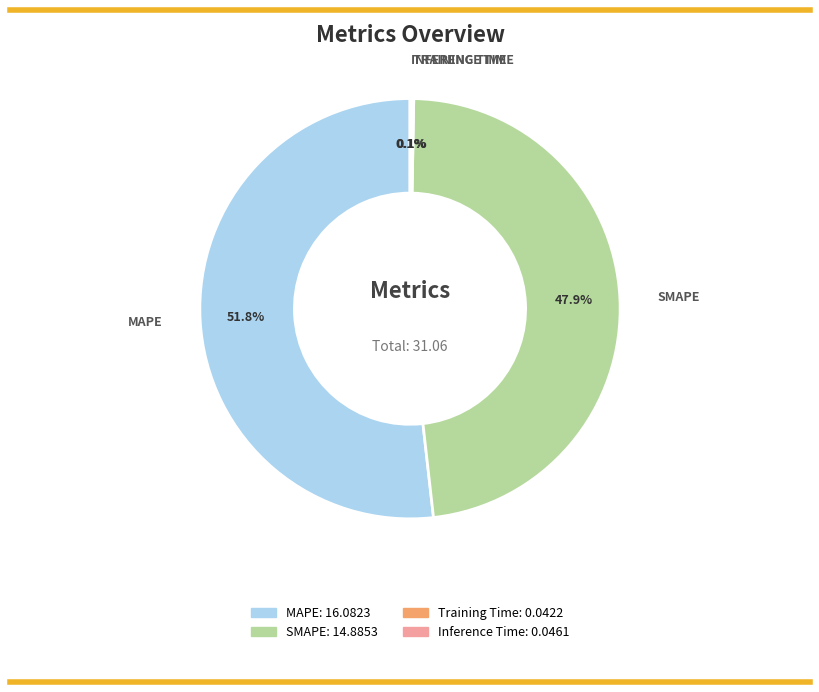

Which slice represents more than half of the pie?

MAPE